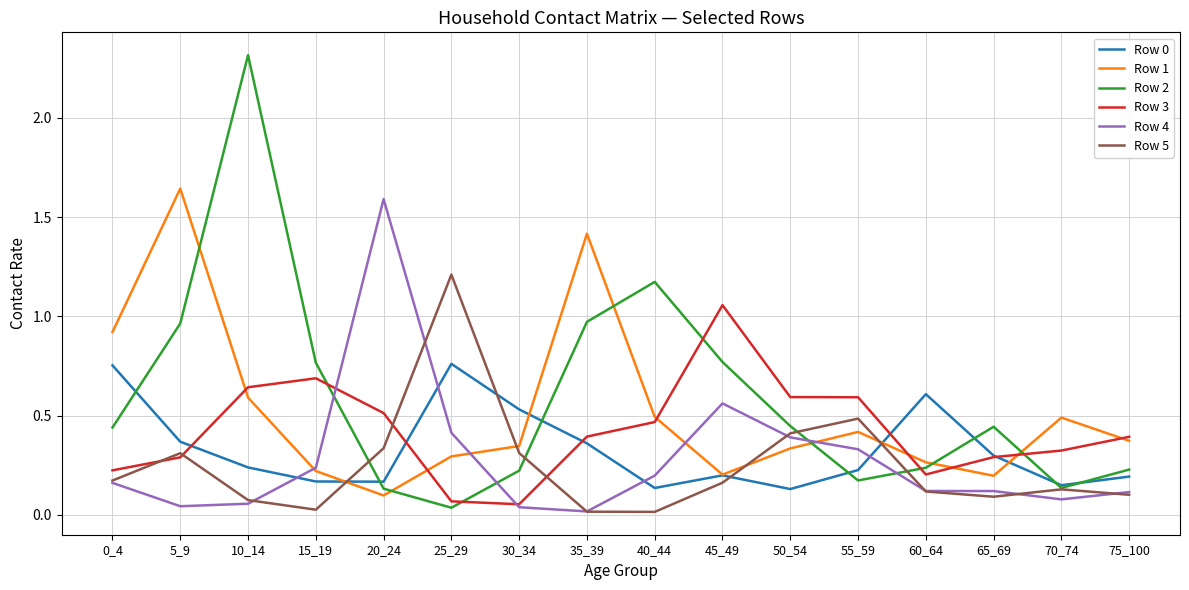

Which category has the lowest value in the Row 1 series?

20_24